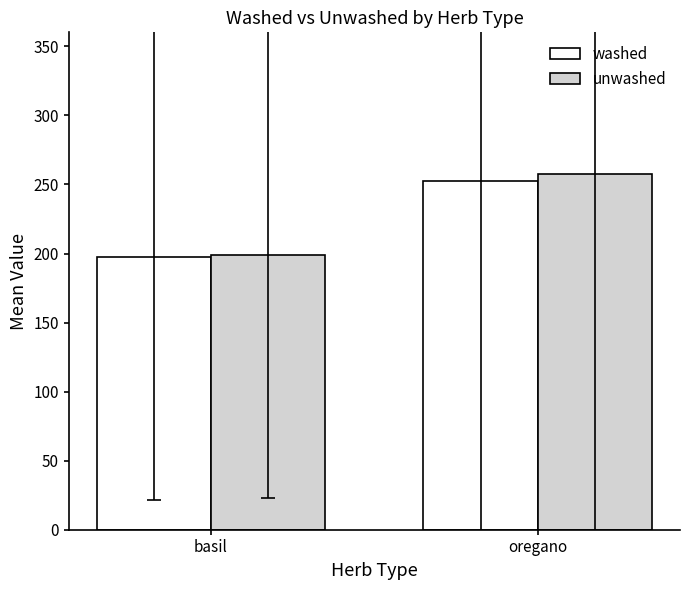

At how many categories does at least one series exceed 248?

1